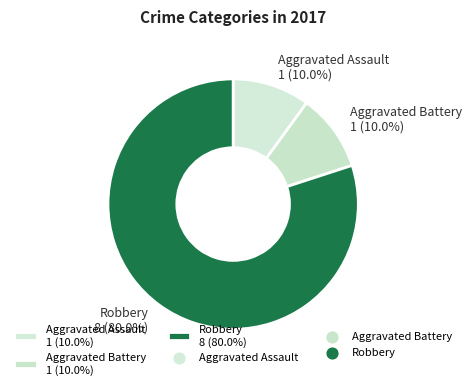

Is there a majority slice in this chart?

Yes